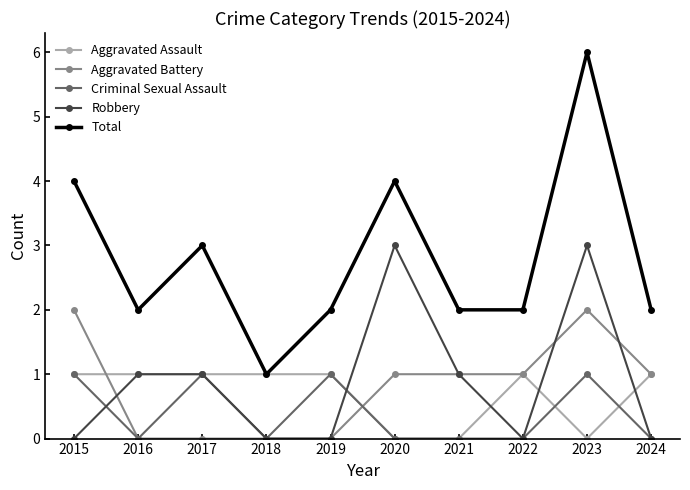

Does the chart have visible grid lines?

No